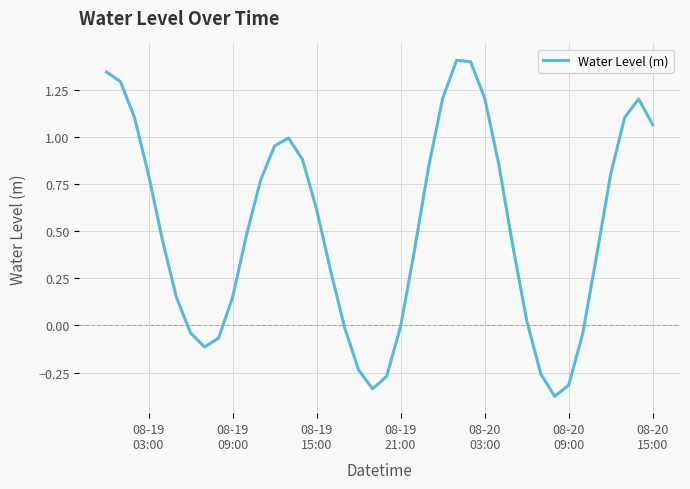

What is the greatest value displayed?

1.4